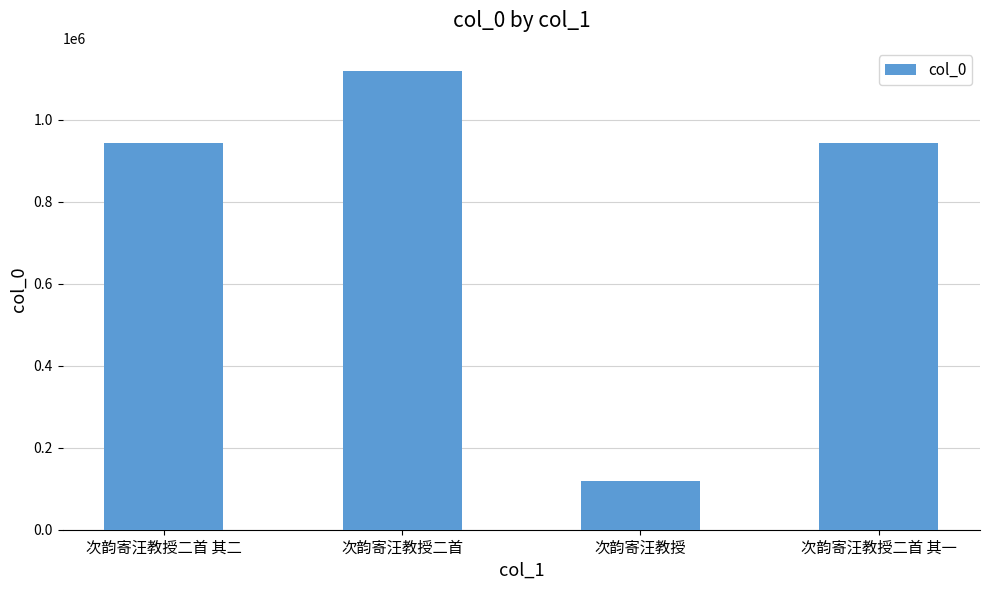

What value does the data have at 次韵寄汪教授二首 其二?

943287